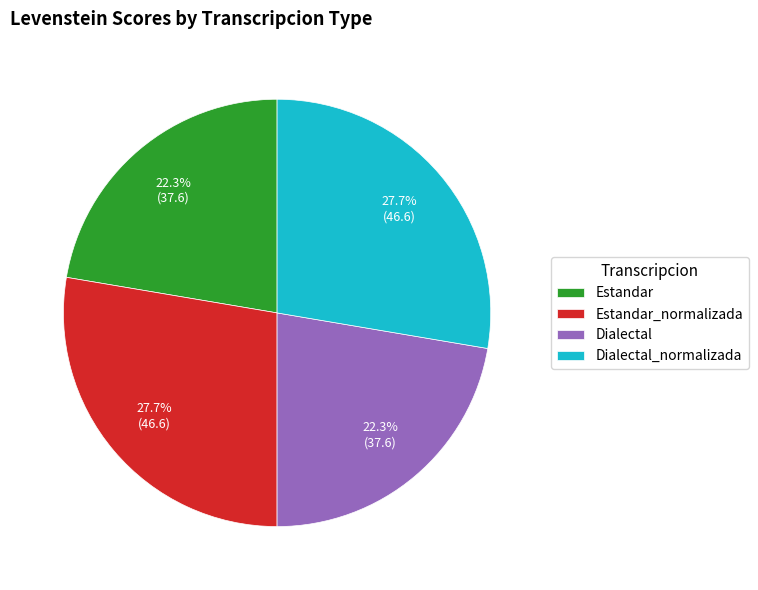

To the nearest percent, what is the combined percentage of Estandar_normalizada and Dialectal_normalizada?

55%